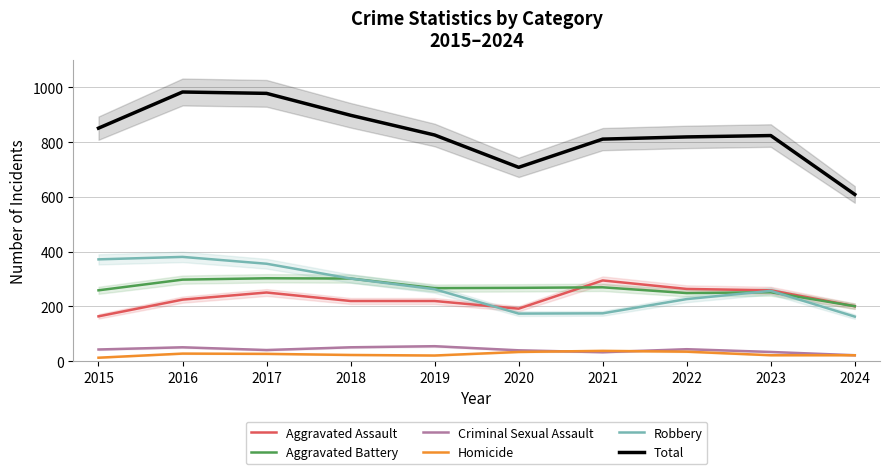

What is the smallest value displayed?

13